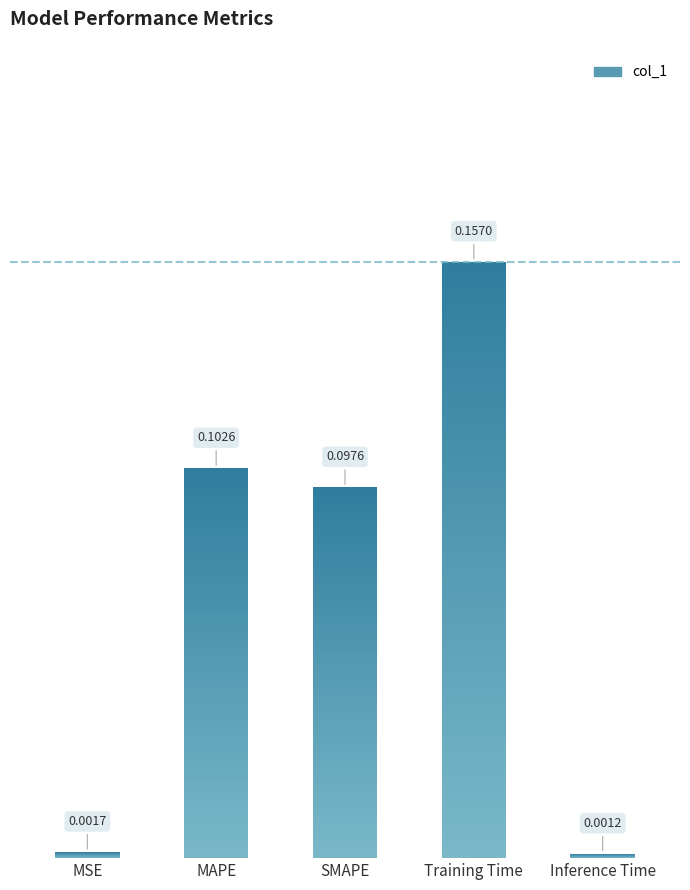

At which label is the value closest to 0?

Inference Time